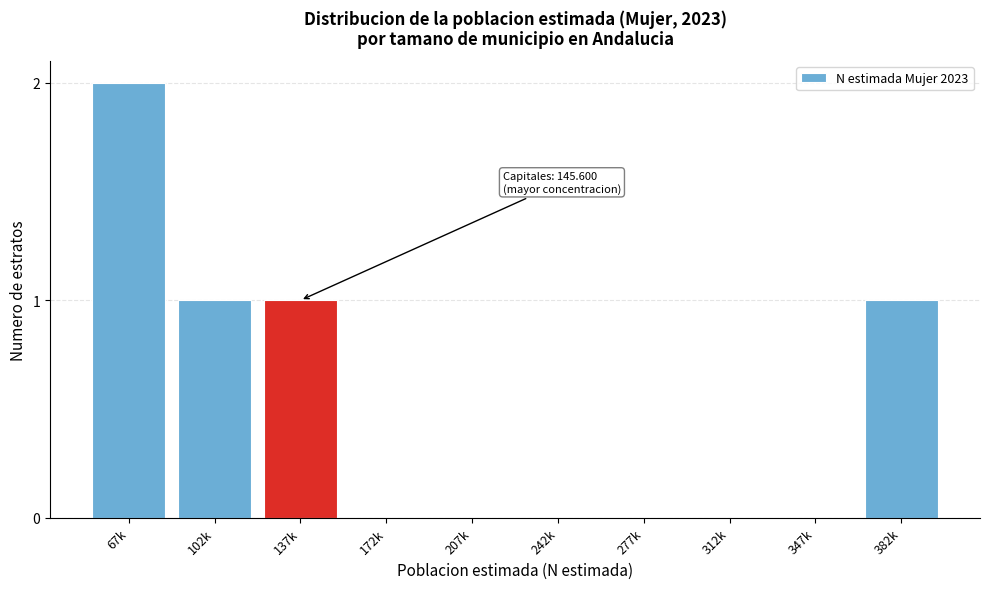

Reading right to left, what are all the values shown in this chart?

382k=1	347k=0	312k=0	277k=0	242k=0	207k=0	172k=0	137k=1	102k=1	67k=2